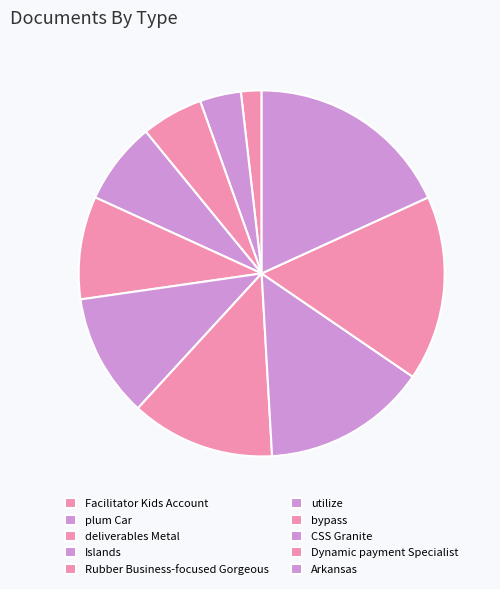

To the nearest percent, what is the combined percentage of Rubber Business-focused Gorgeous and Dynamic payment Specialist?

25%